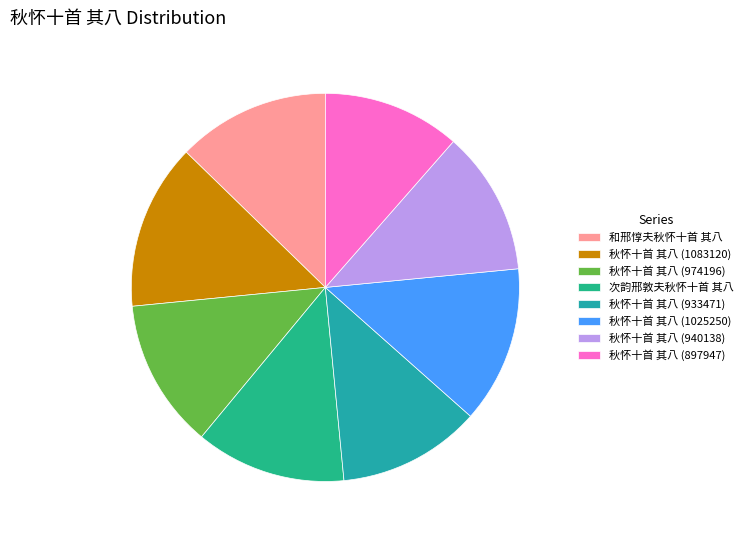

What percentage is NOT represented by 秋怀十首 其八 (1083120)?

86.2%